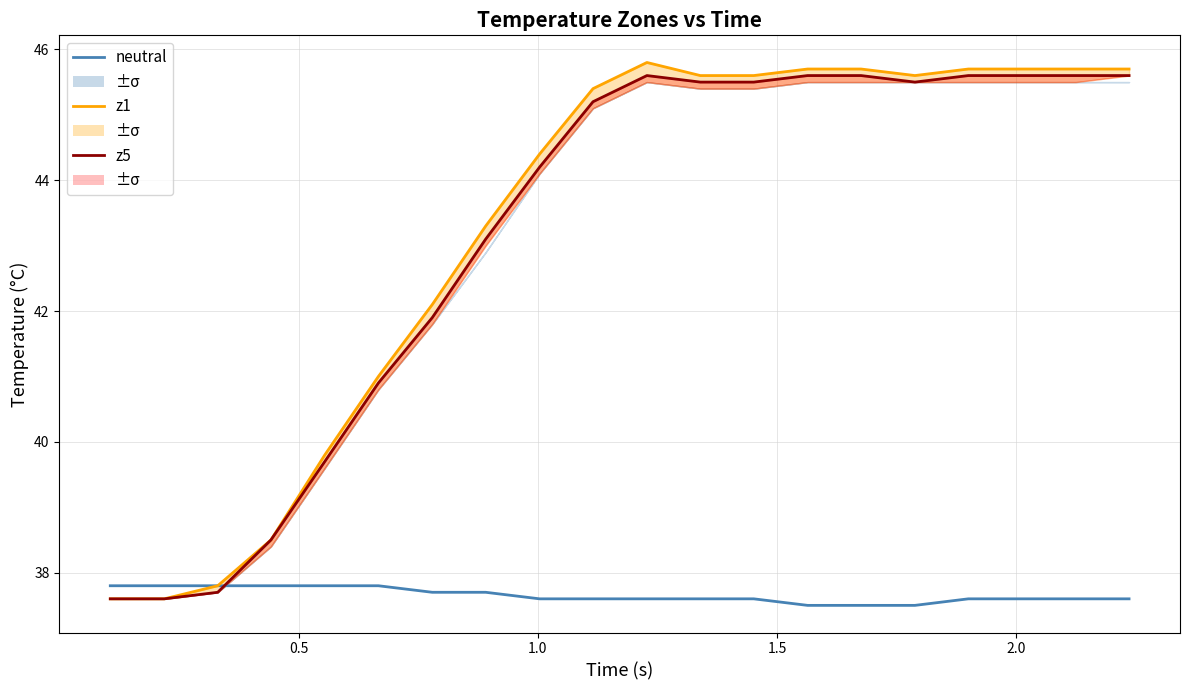

True or false: neutral has more than 1 interior local peaks.

False